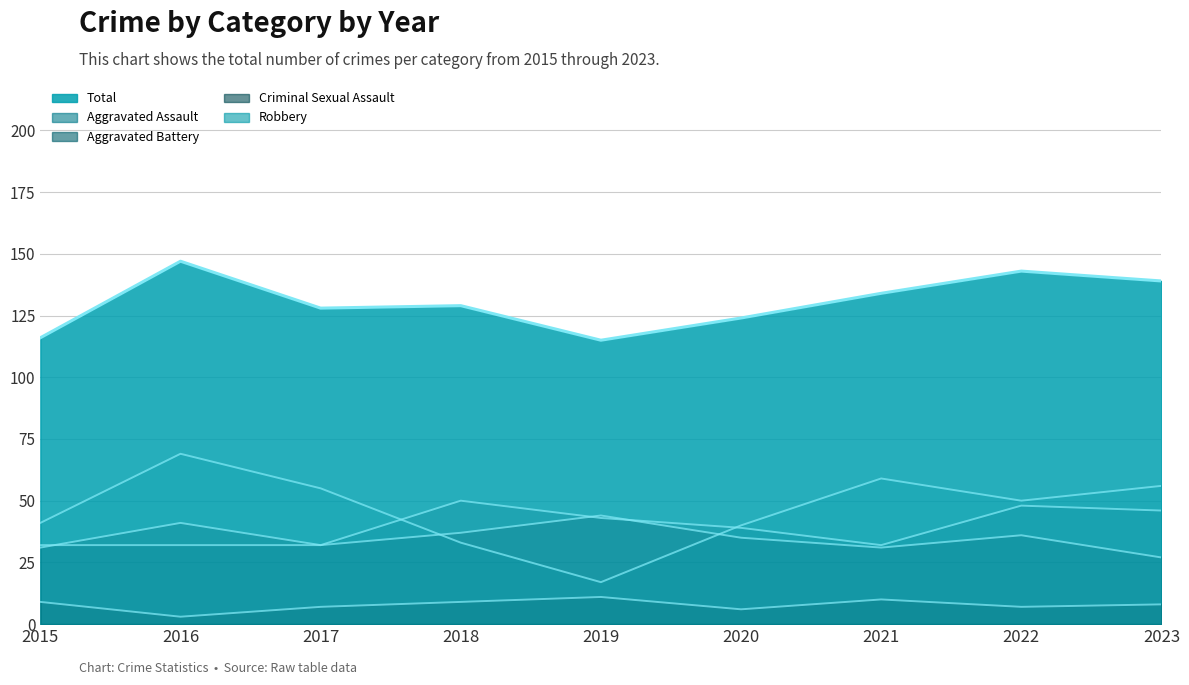

The value of Aggravated Battery at 2018 is 49. True or false?

False